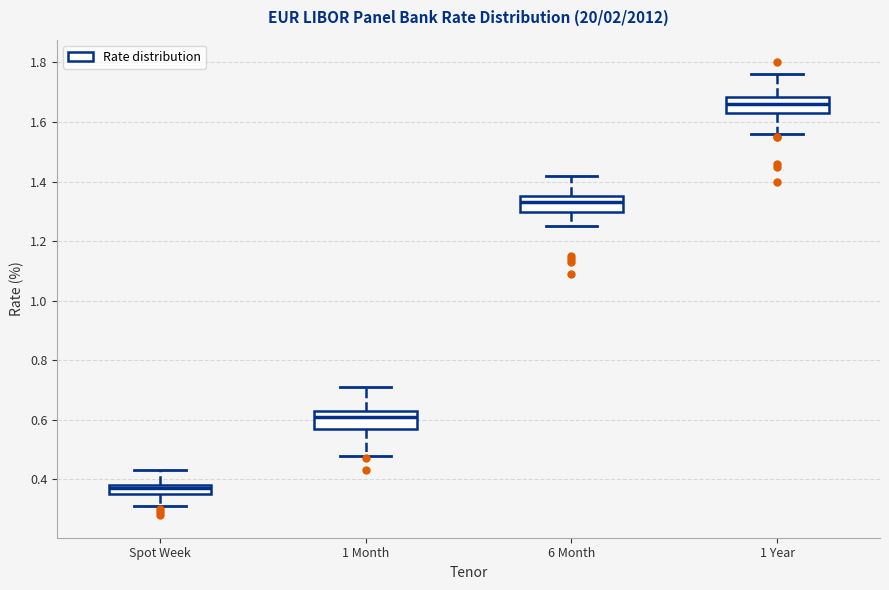

Reading left to right, transcribe this box plot: for each box, give where its median line is, the range the box spans, and where its two whiskers end, as read against the y-axis. The values are not printed on the chart, so give them approximately, as read against the axis.

Spot Week: median 0.38 (inside the box), box 0.36 to 0.38, whiskers 0.32 to 0.44
1 Month: median 0.62, box 0.56 to 0.64, whiskers 0.48 to 0.72
6 Month: median 1.34, box 1.30 to 1.36, whiskers 1.26 to 1.42
1 Year: median 1.66, box 1.64 to 1.68, whiskers 1.56 to 1.76